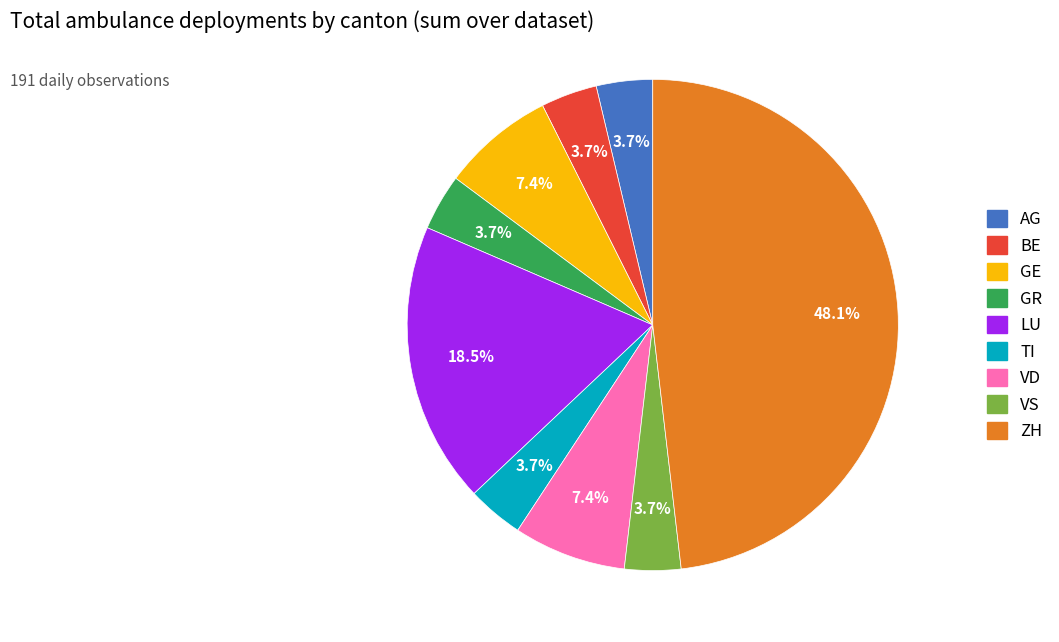

What is the ratio of the value at VS to the value at GR?

1.0